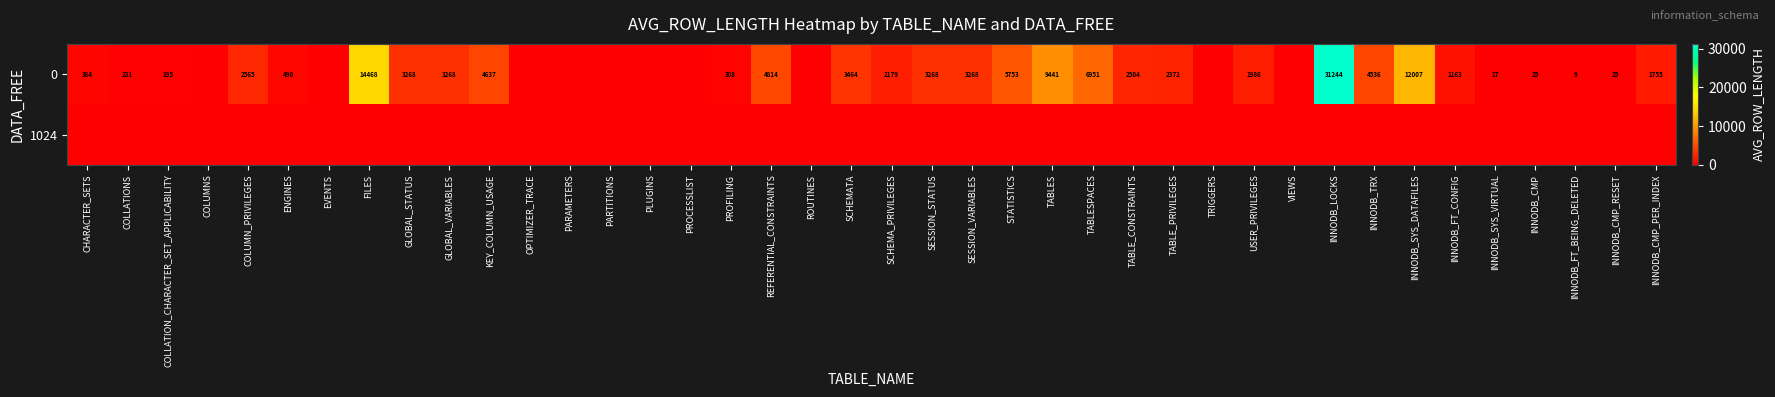

True or false: 0 has a value of 384 at CHARACTER_SETS.

True